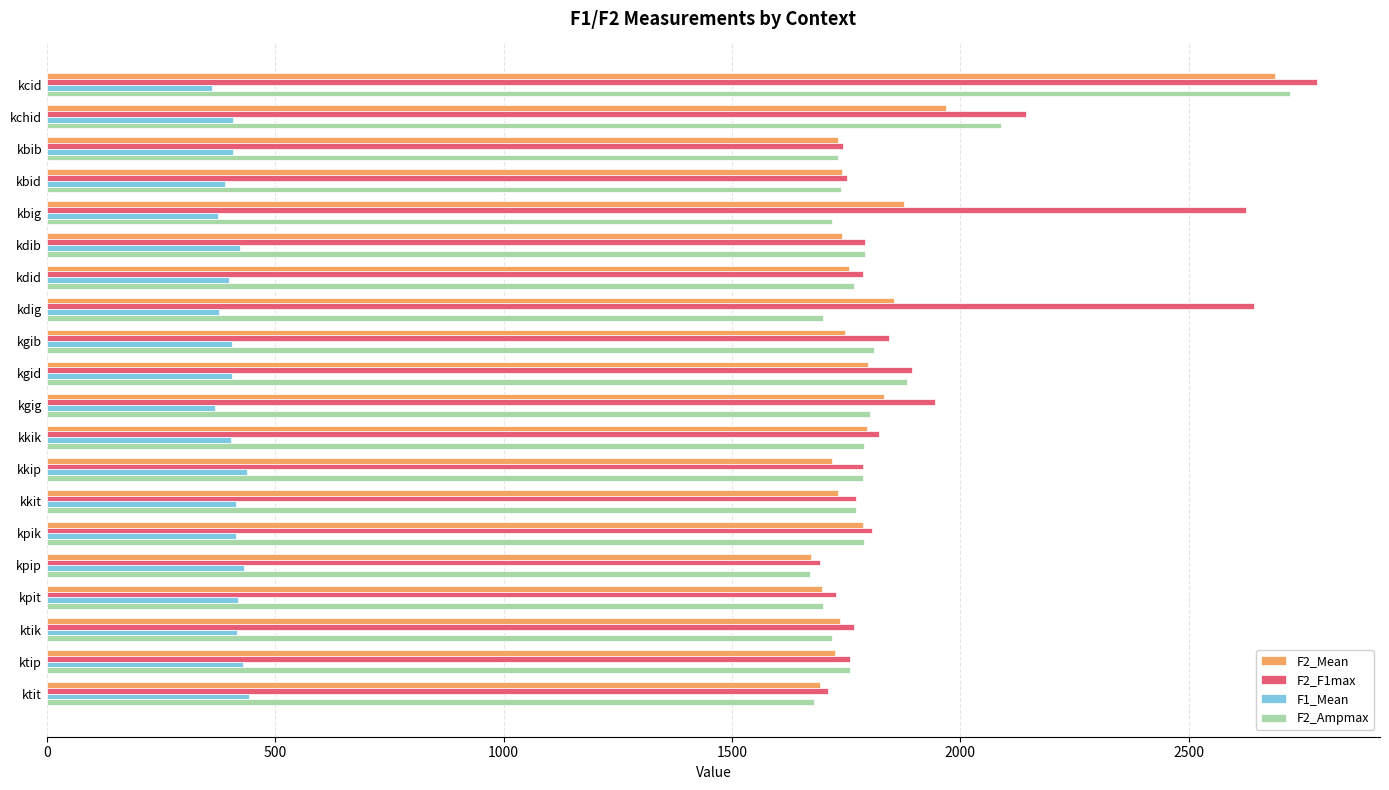

How many data points in F1_Mean are less than 408?

10